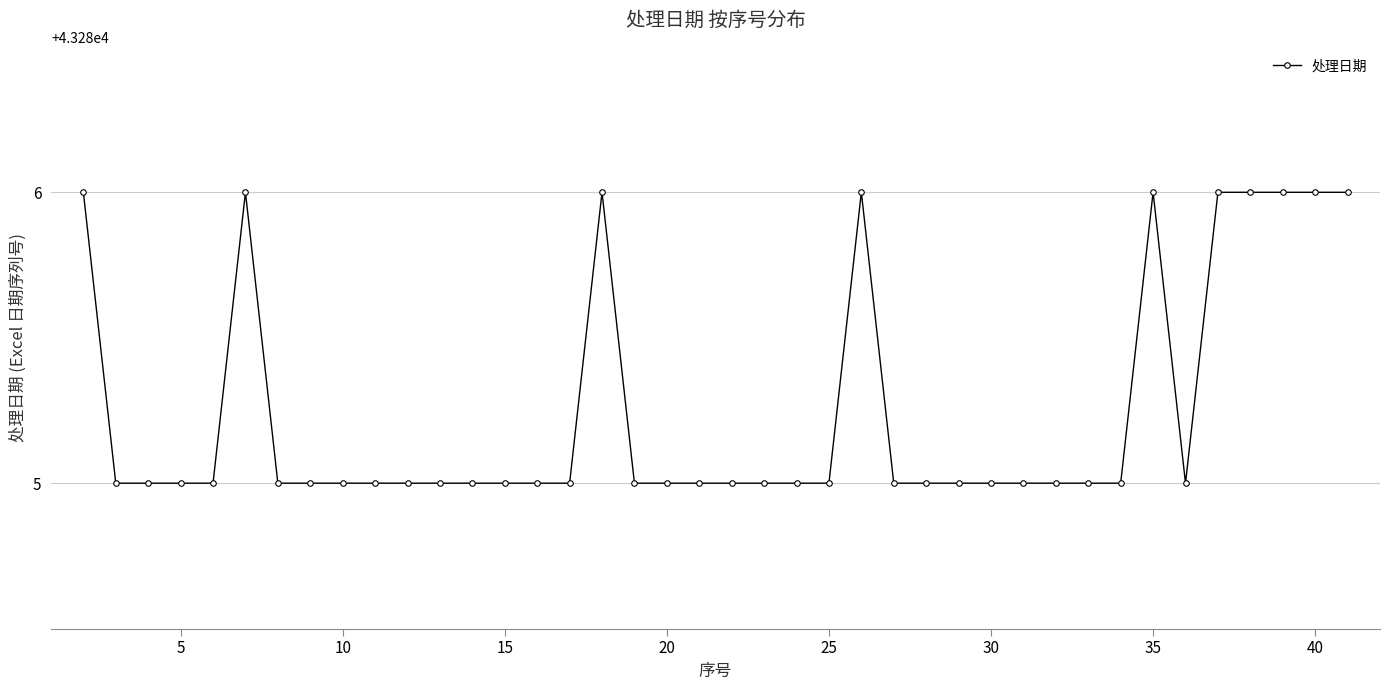

True or false: there are more than 0 points higher than both neighbors.

True